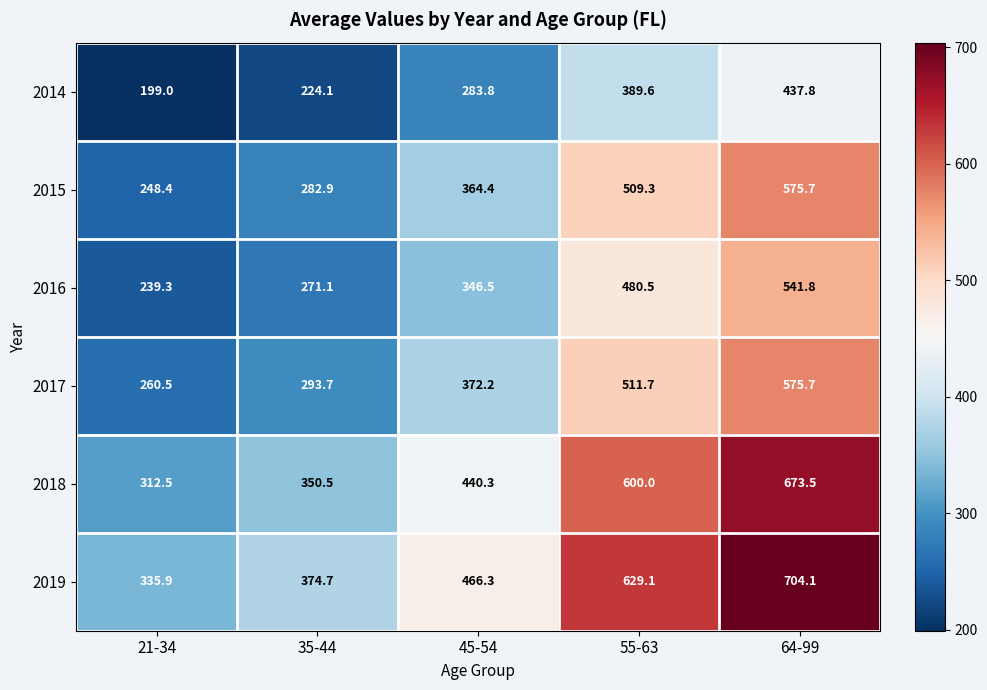

Is it true that 2019 equals 172.4 at 35-44?

False